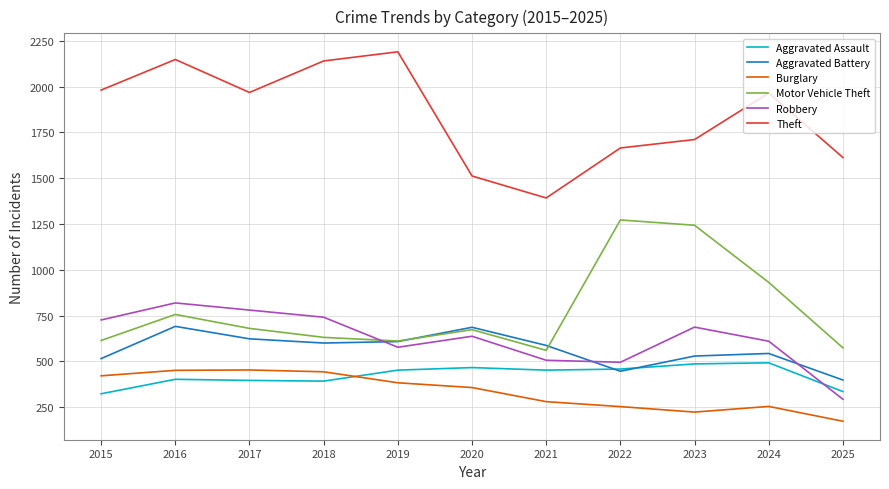

What is the total value across all series at 2015?

4580